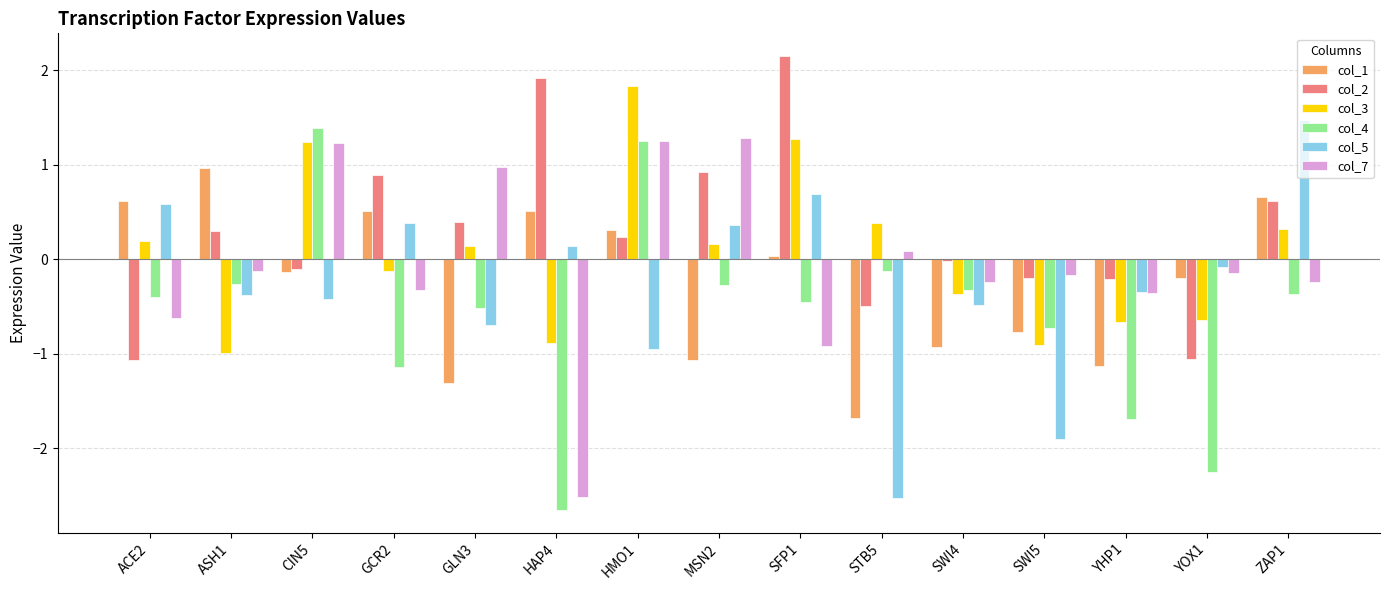

What is the difference between the highest and lowest values at YHP1?

1.5